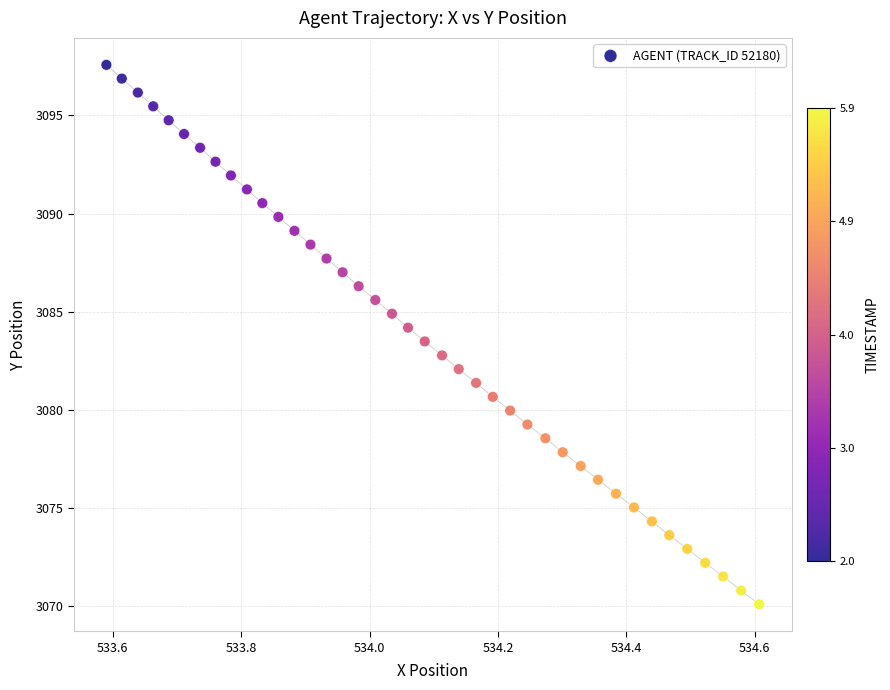

What is the range of Y values (max minus min)?

27.5